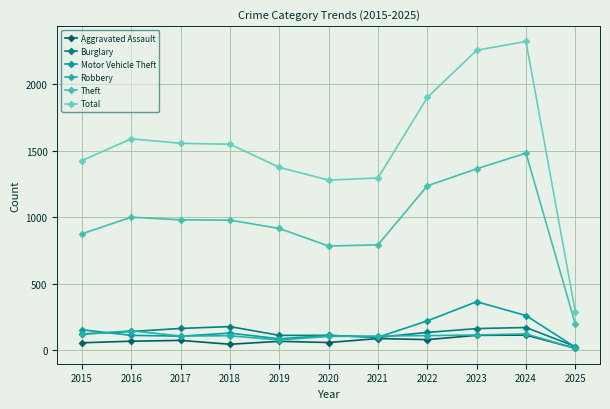

What is the smallest value displayed?

12